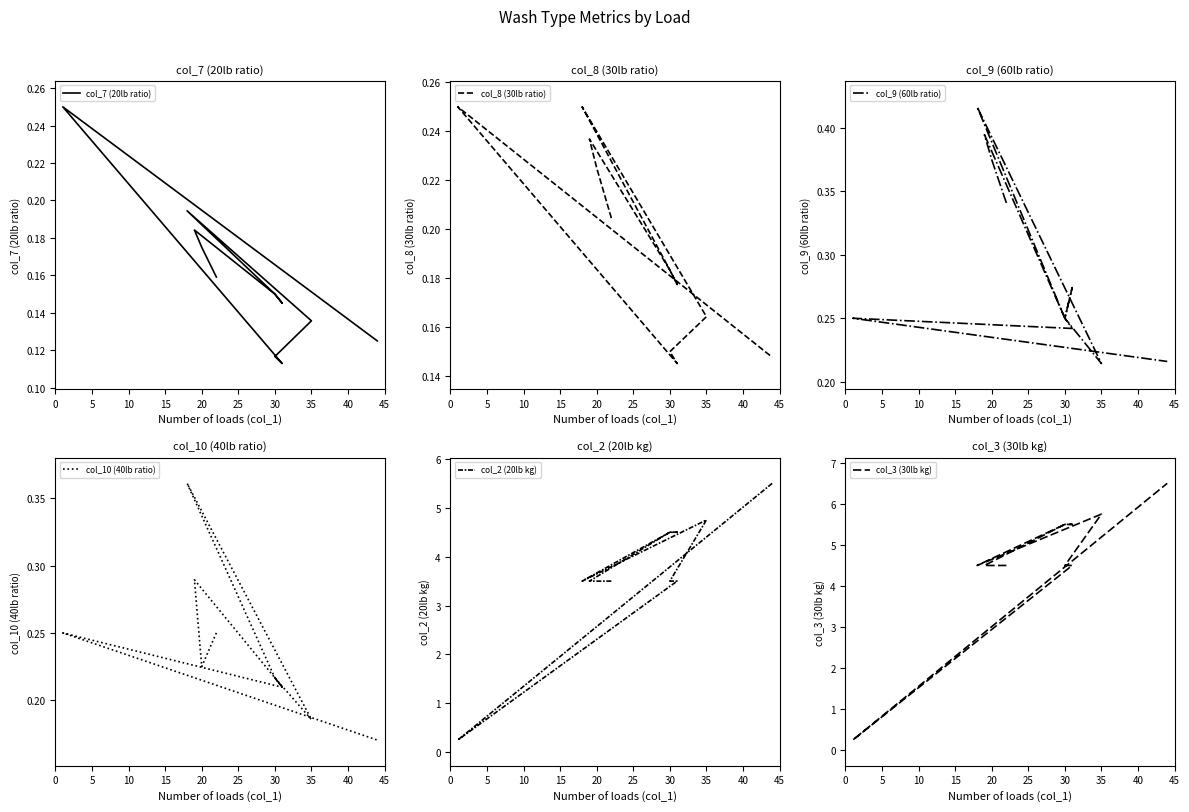

The value of col_10 (40lb ratio) at 12 is 0.3. True or false?

False